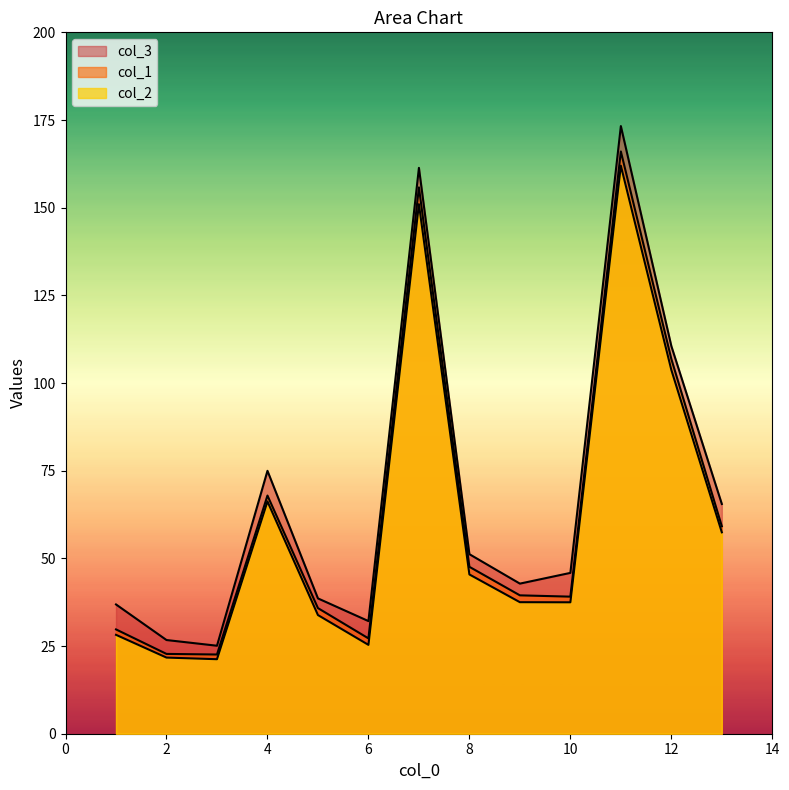

At which category is the sum across all series the highest?

11